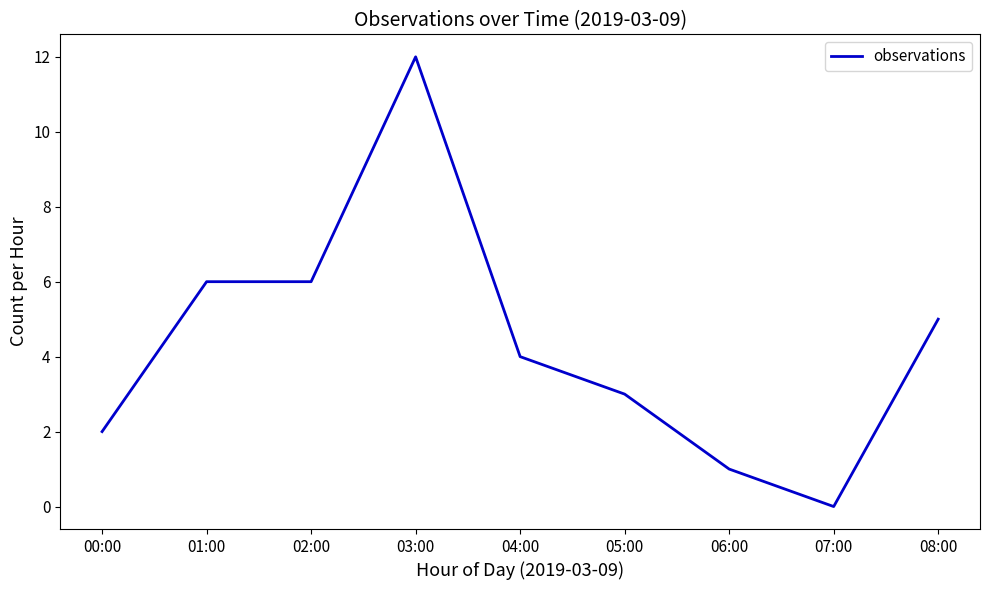

Reading left to right, what are all the values shown in this chart?

00:00=2	01:00=6	02:00=6	03:00=12	04:00=4	05:00=3	06:00=1	07:00=0	08:00=5